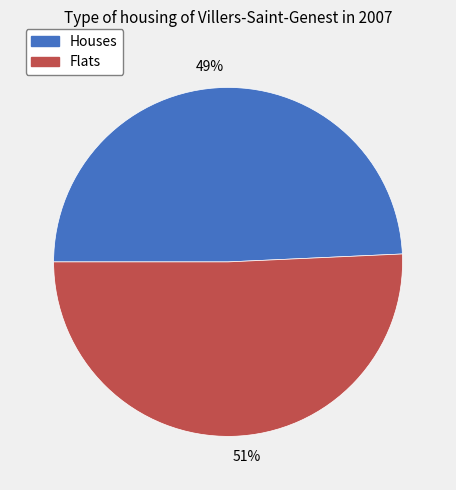

Count the number of slices in the pie.

2